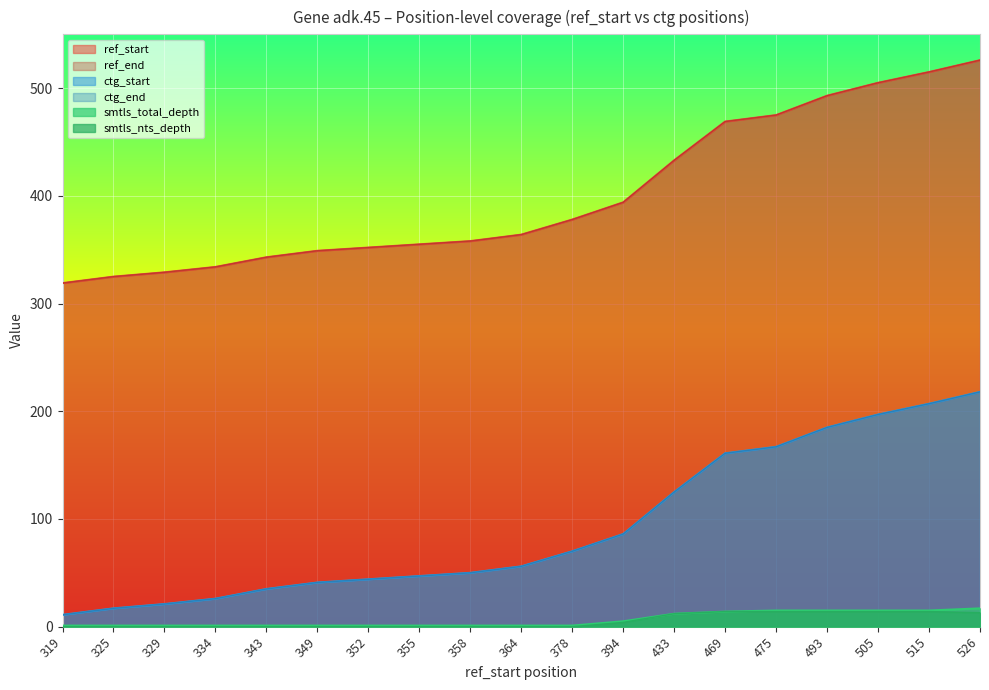

Reading left to right, transcribe all the data shown in this chart.

ref_start: 319	325	329	334	343	349	352	355	358	364	378	394	433	469	475	493	505	515	526
ref_end: 319	325	329	334	343	349	352	355	358	364	378	394	433	469	475	493	505	515	526
ctg_start: 11	17	21	26	35	41	44	47	50	56	70	86	125	161	167	185	197	207	218
ctg_end: 11	17	21	26	35	41	44	47	50	56	70	86	125	161	167	185	197	207	218
smtls_total_depth: 1	1	1	1	1	1	1	1	1	1	1	5	12	14	15	15	15	15	17
smtls_nts_depth: 0	0	0	0	0	0	0	0	0	0	0	4	12	14	14	14	14	14	13